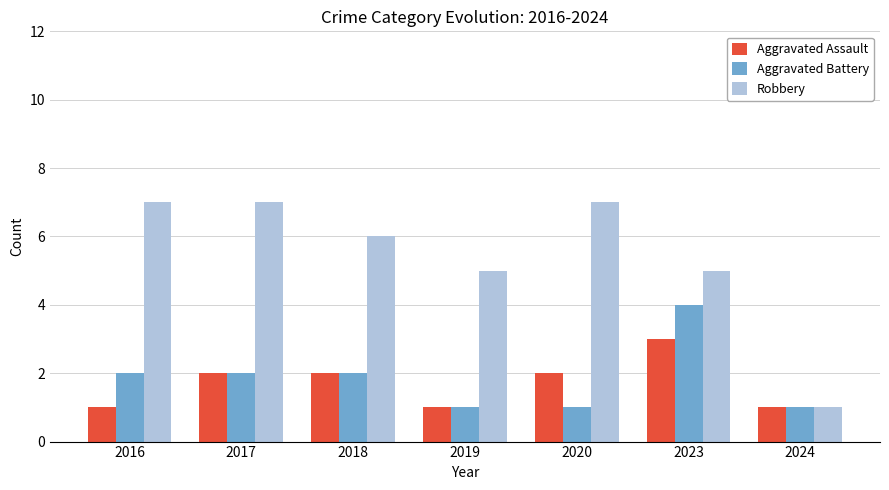

Between 2018 and 2023, which series saw the biggest shift?

Aggravated Battery